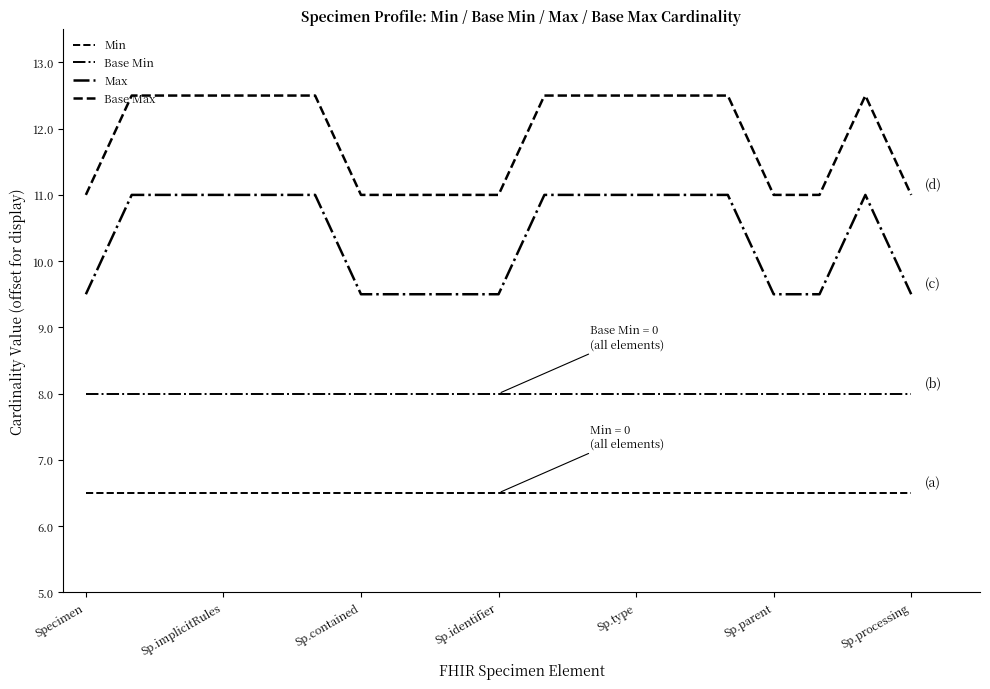

How many lines are shown in the chart?

4